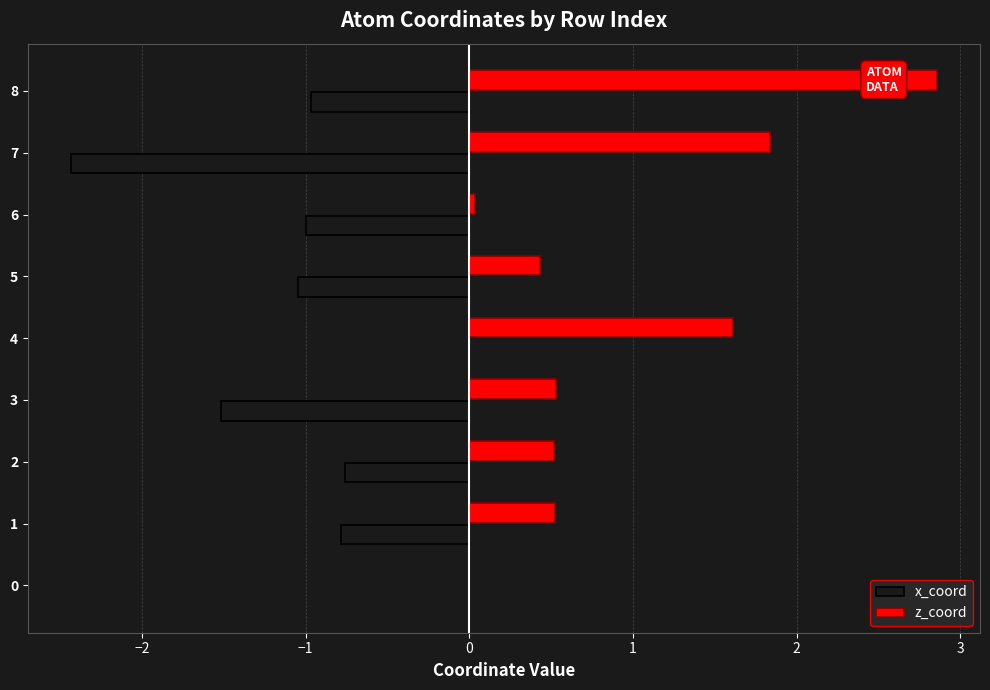

What is the greatest value displayed?

2.9